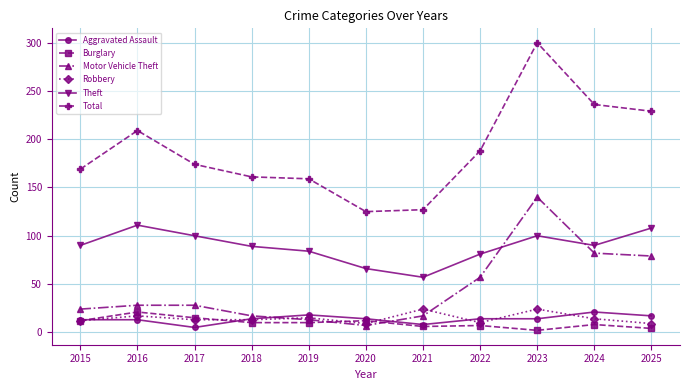

Is it true that Total equals 174 at 2017?

True